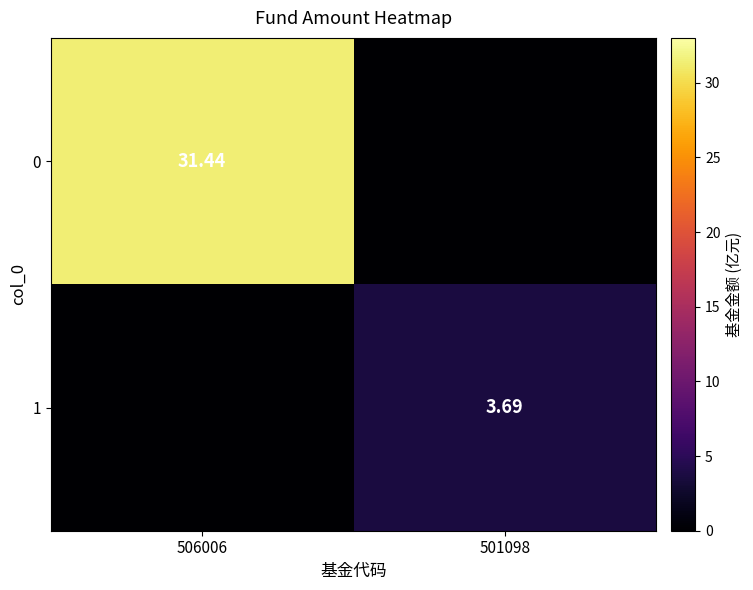

What is the greatest value displayed?

31.4